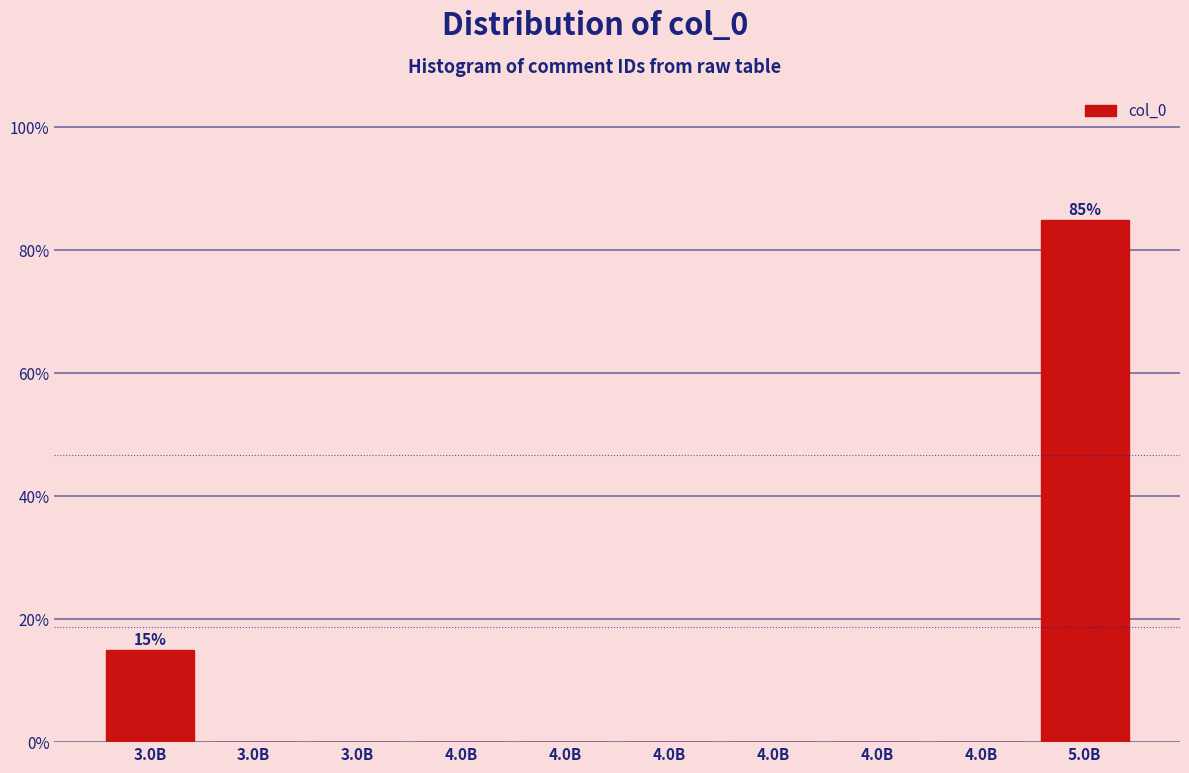

How many series are shown in this chart?

1